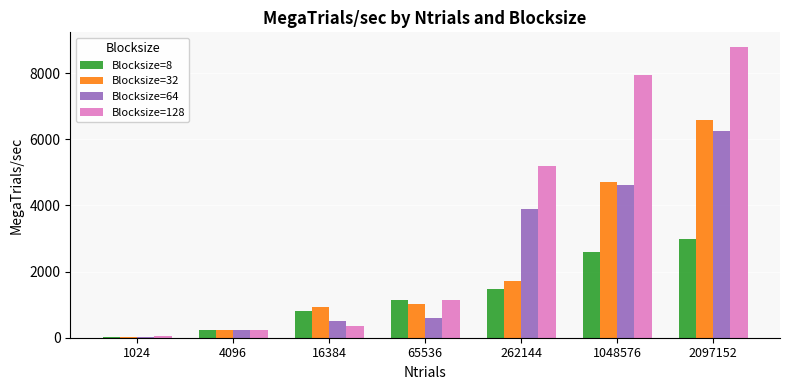

What is the sum of the Blocksize=32 values at 1048576 and 65536?

5738.0